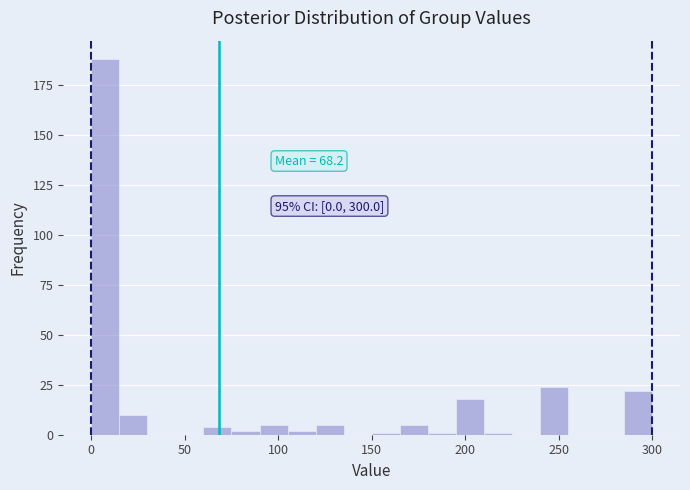

Read against the x-axis, roughly where is the centre of the tallest bar?

10